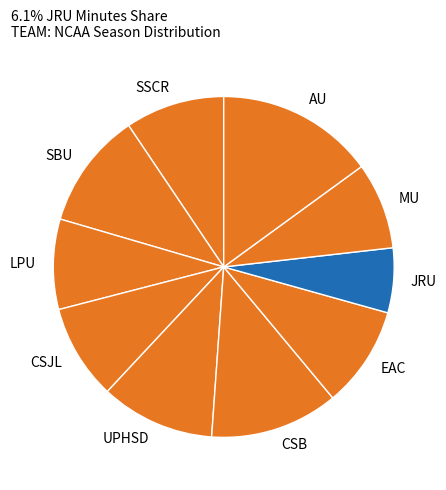

Is it true that AU is 15% of the pie?

True